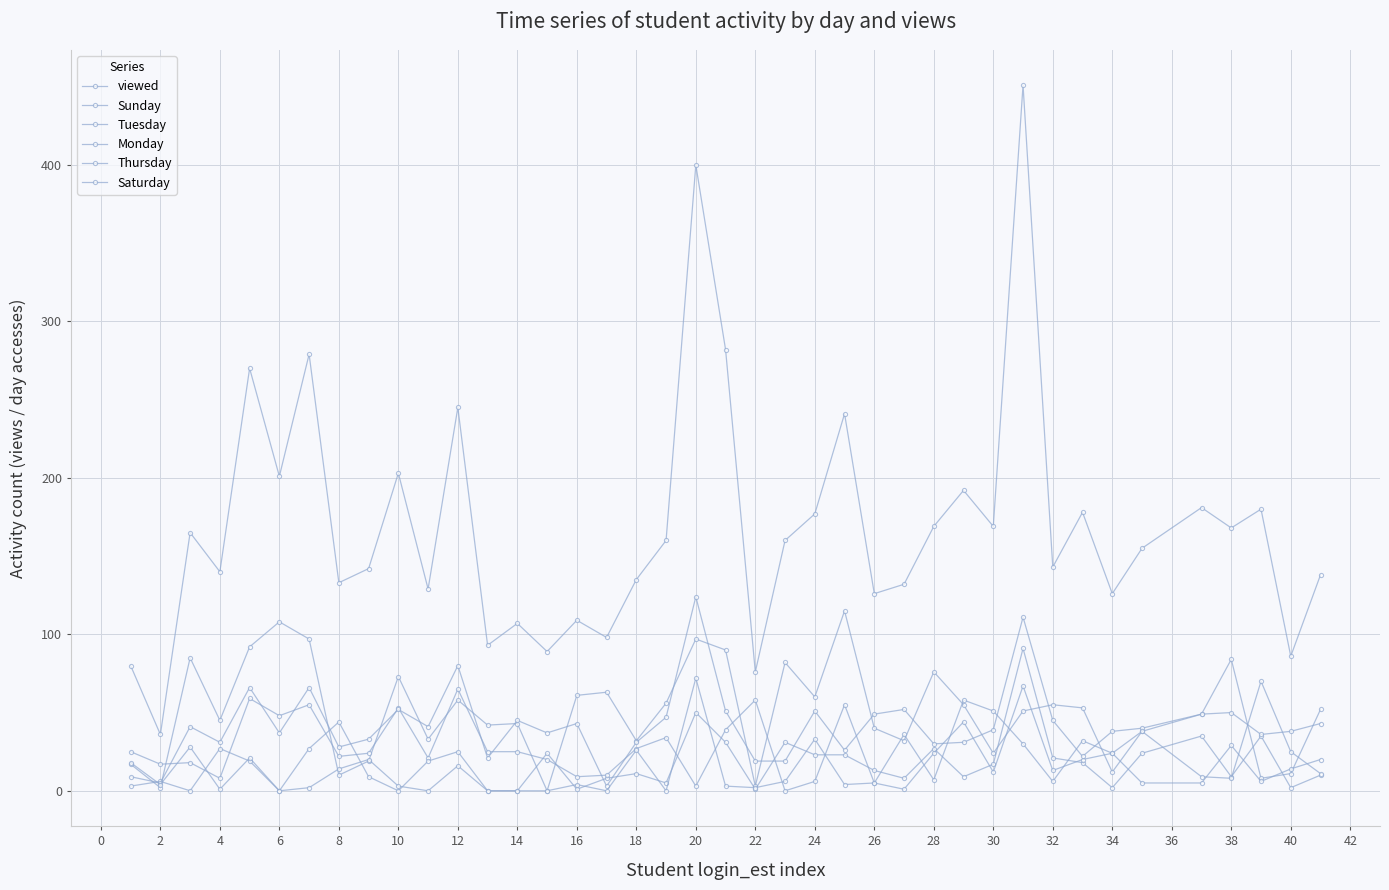

Does the chart have visible grid lines?

Yes